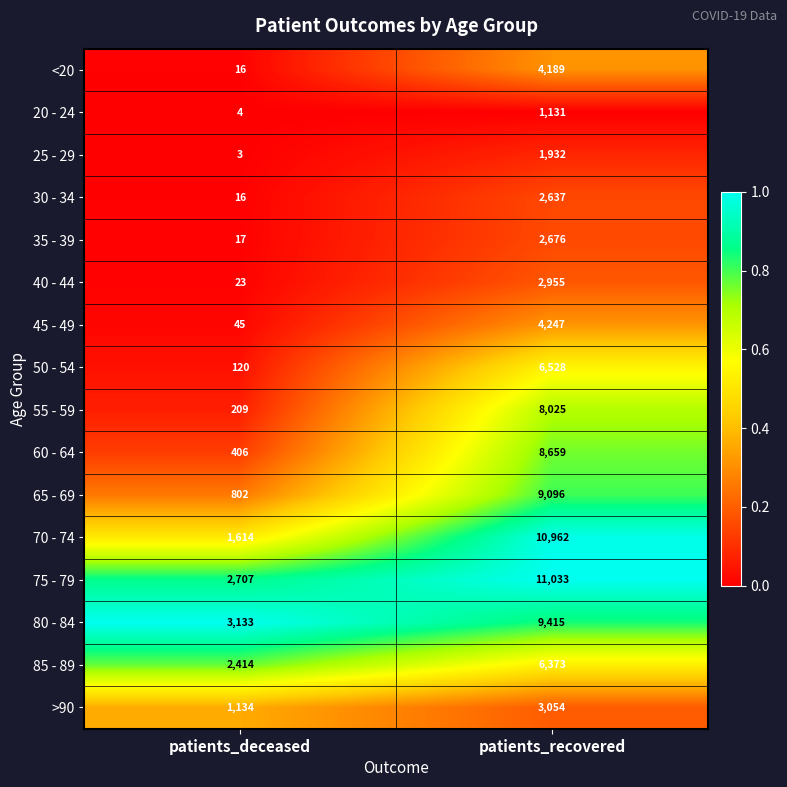

Is it true that 80 - 84 equals 1021 at patients_deceased?

False